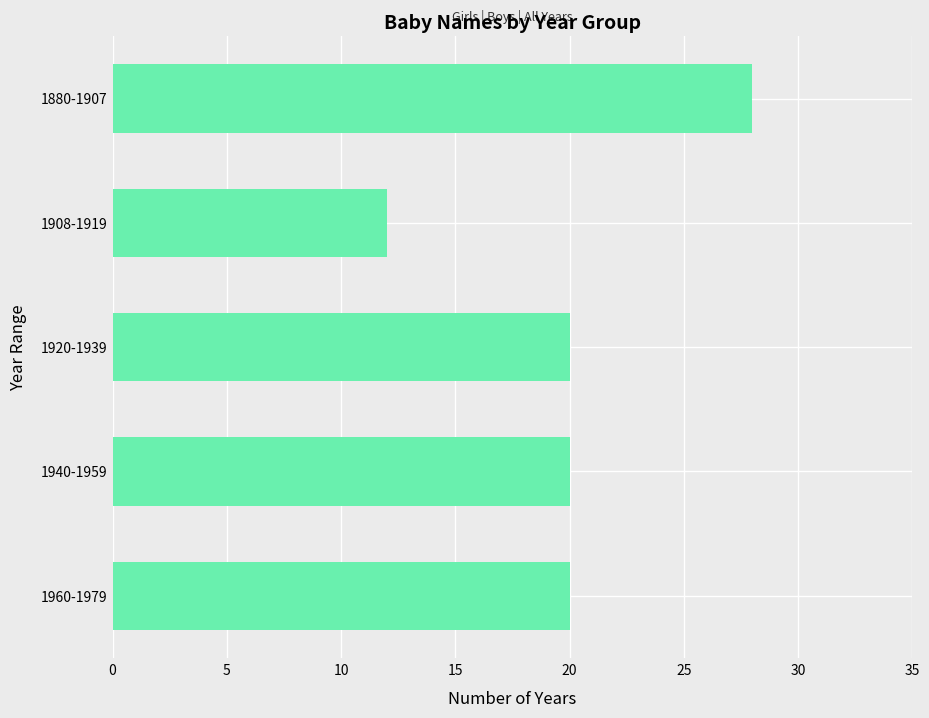

What is the approximate value at 1880-1907?

28